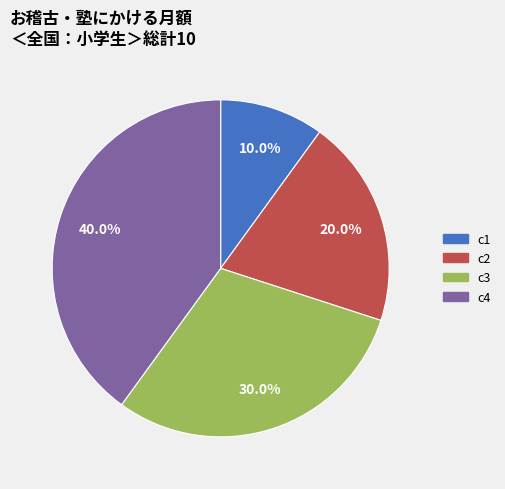

Rank the categories by value from highest to lowest.

c4, c3, c2, c1